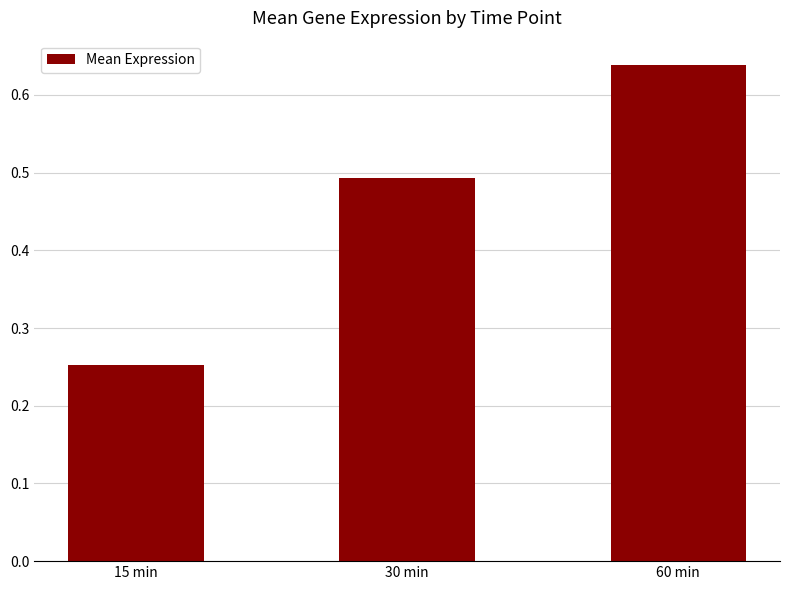

Does the chart contain stacked bars?

No